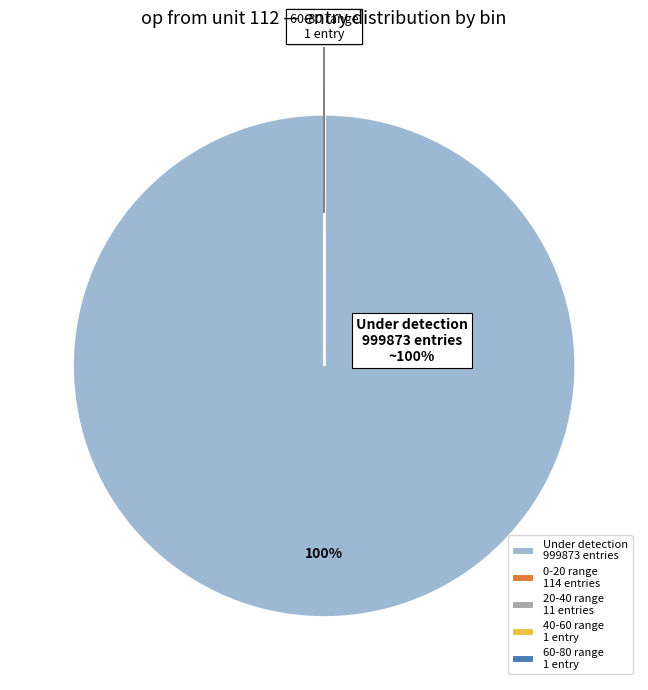

What percentage is the Under detection 999873 entries slice, to the nearest percent?

100%